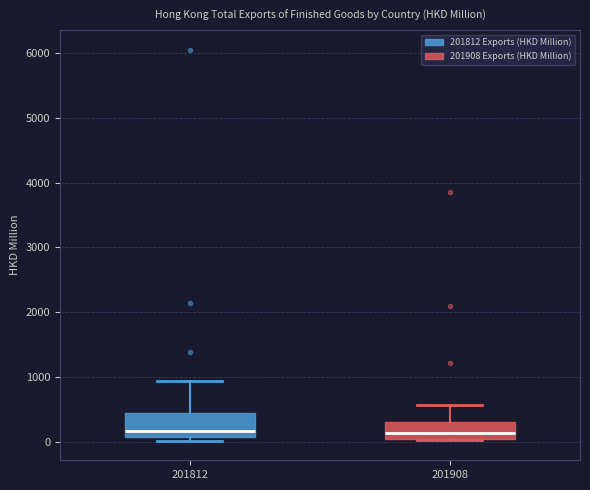

Reading left to right, read every box against the y-axis: the position of its median line, the range the box covers, and the ends of its whiskers. The values are not printed on the chart, so give them approximately, as read against the axis.

201812: median 200, box 100 to 400, whiskers 0 to 900
201908: median 100, box 0 to 300, whiskers 0 to 600